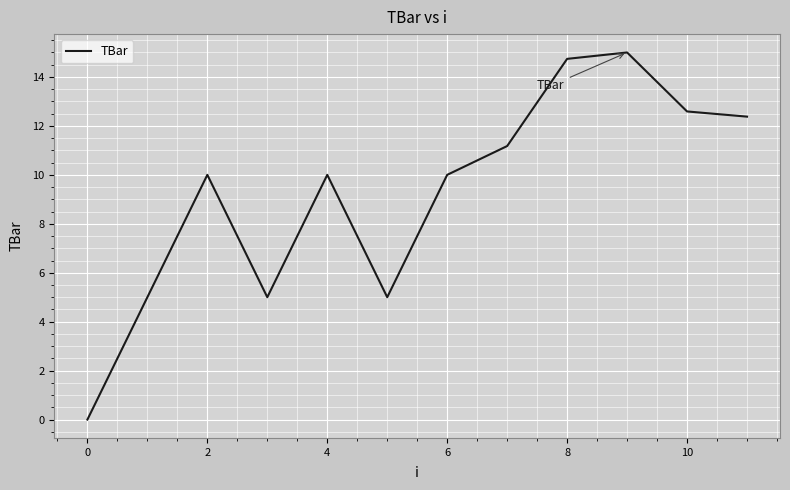

What is the greatest value displayed?

15.0